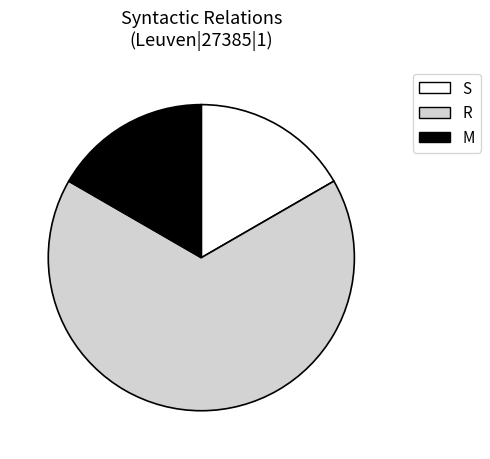

True or false: S accounts for 23% of the total.

False